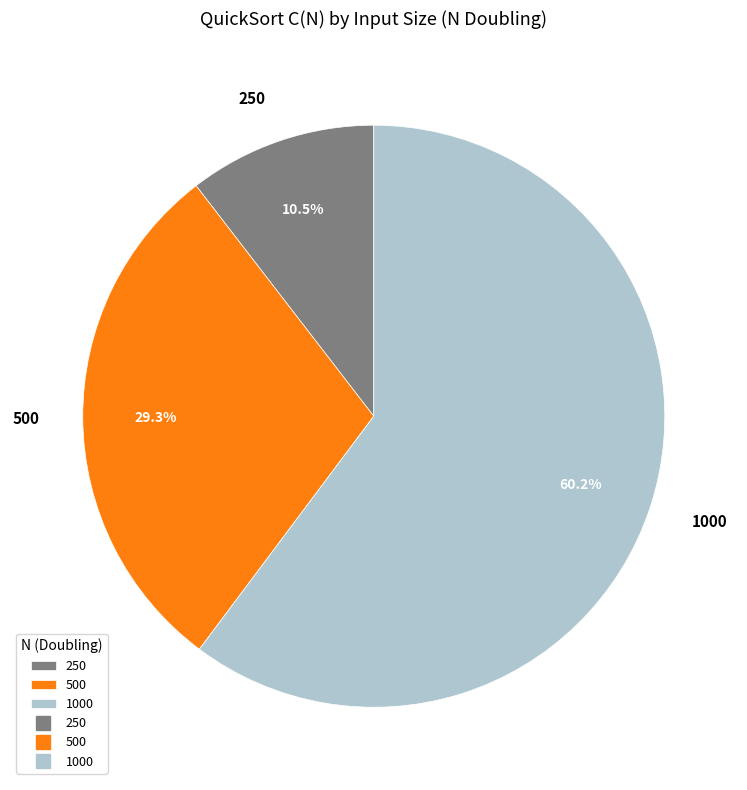

Do 1000 and 250 together represent more than half of the pie?

Yes